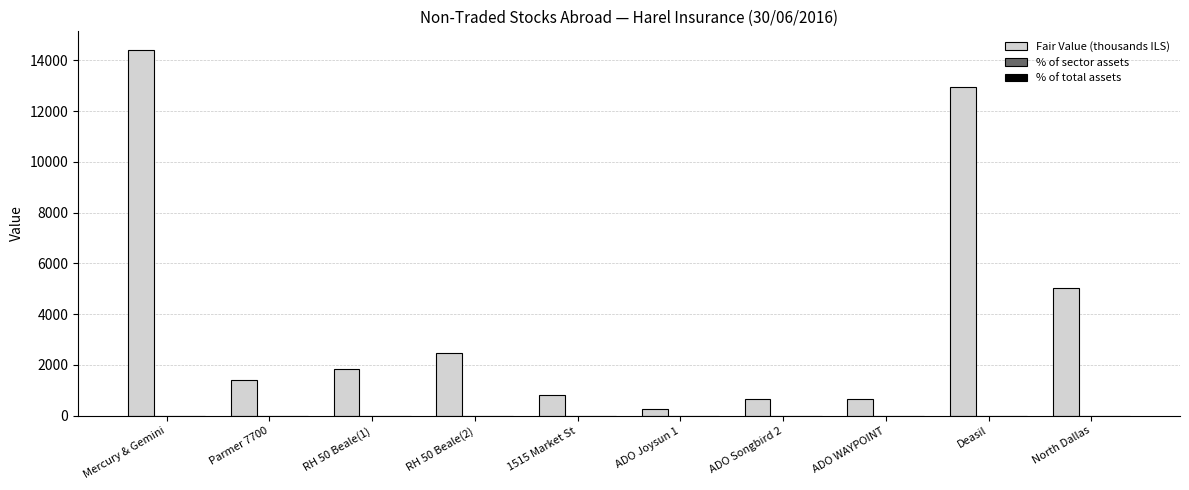

Is it true that Fair Value (thousands ILS) equals 799.0 at 1515 Market St?

True